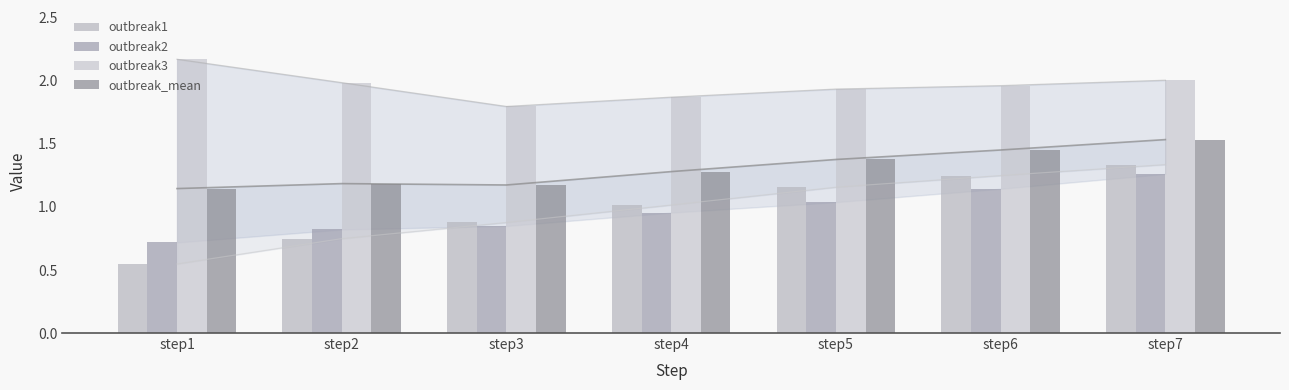

What is the difference between the maximum and minimum values in the outbreak2 series?

0.5